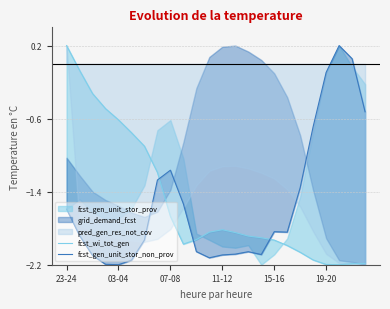

What is the label of the 2nd point from the left?

03-04